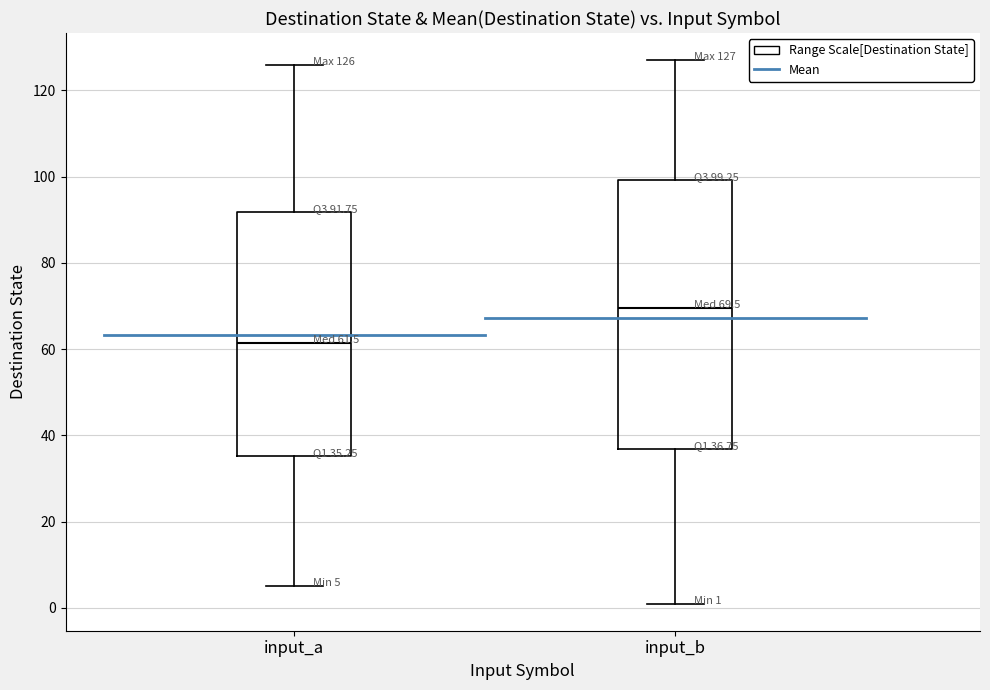

Which box has the highest median line?

input_b